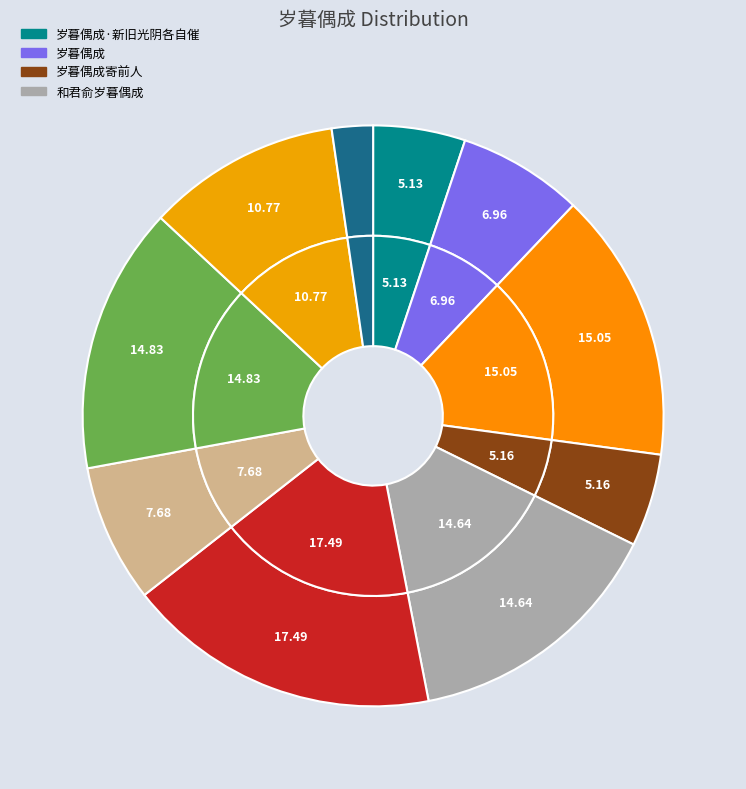

Rank the categories by value from highest to lowest.

岁暮偶成, 岁暮偶成, 岁暮偶成寄前人, 和君俞岁暮偶成, 岁暮偶成, 岁暮偶成, 岁暮偶成, 岁暮偶成寄前人, 岁暮偶成·新旧光阴各自催, 和君俞岁暮偶成